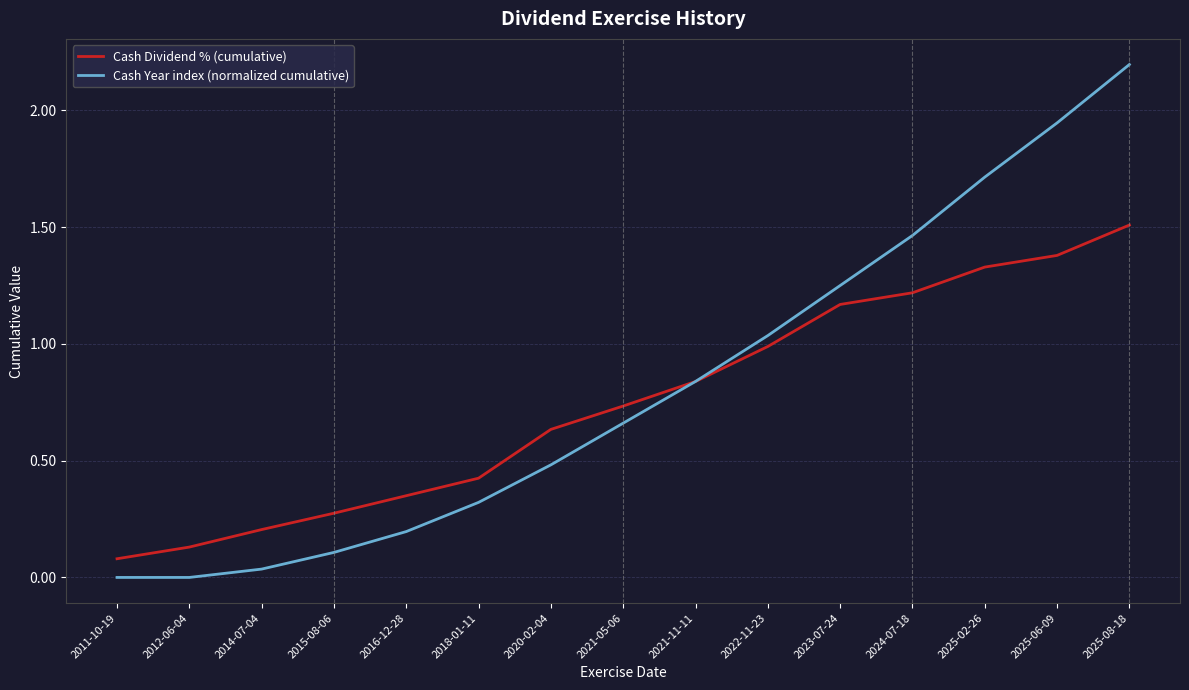

Does the chart have visible grid lines?

Yes